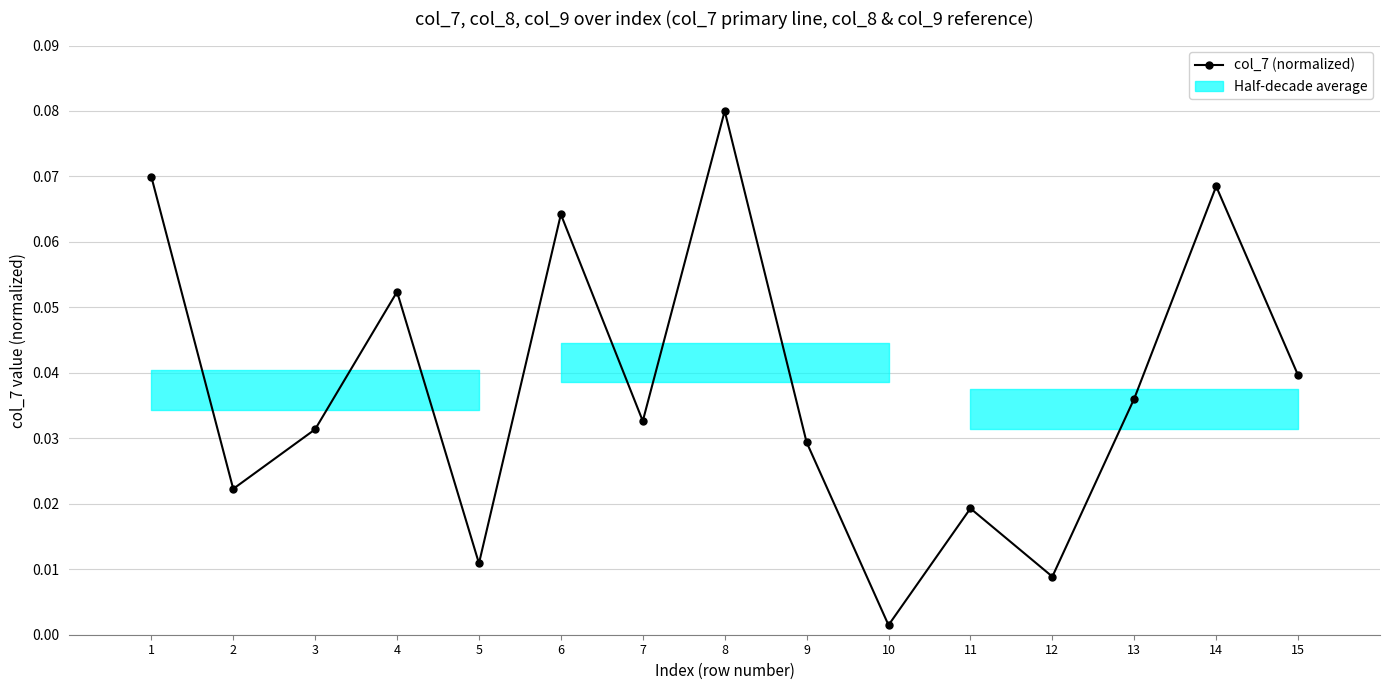

Does the chart have visible grid lines?

Yes